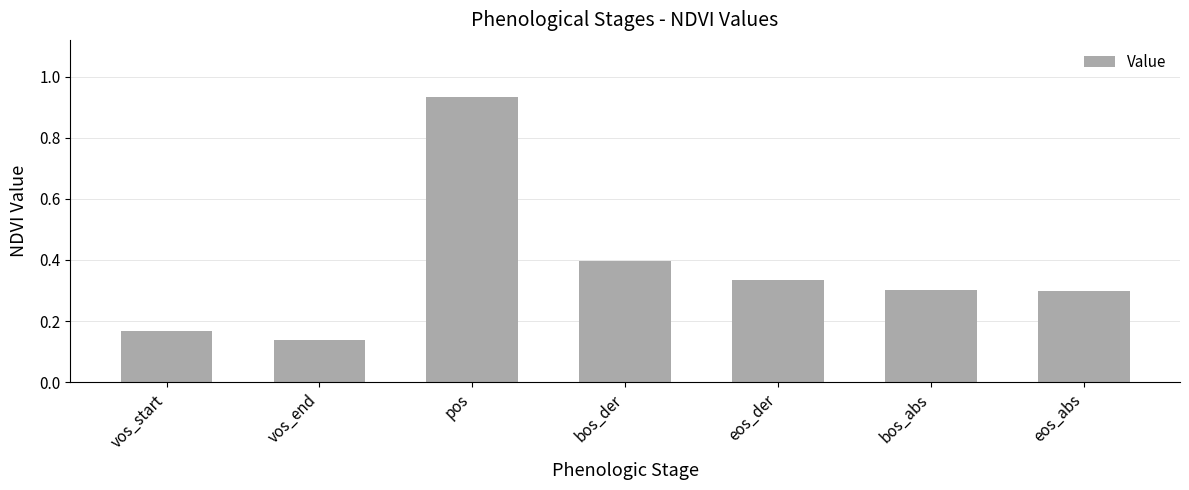

How many bars are there in total?

7